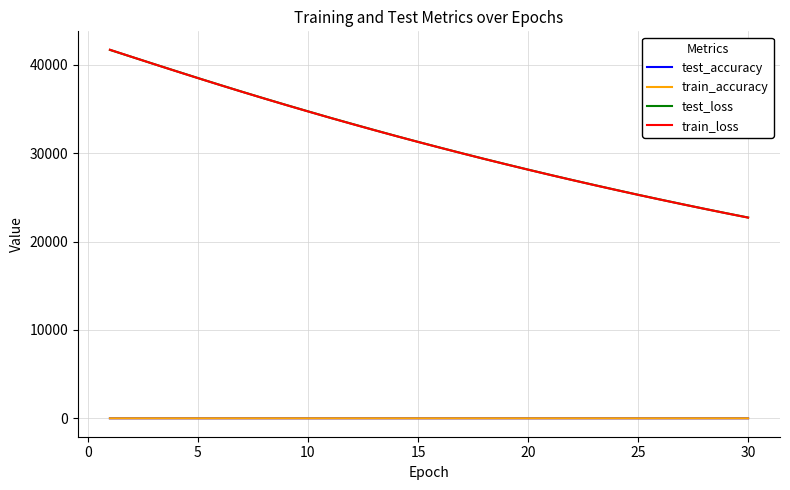

Which series has the widest spread of values?

train_loss